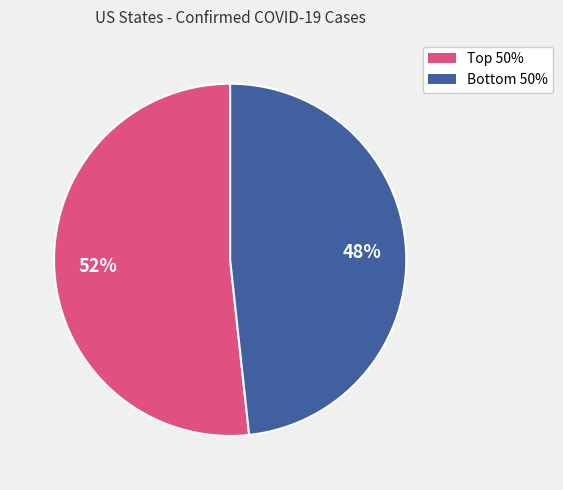

Which category has the biggest portion of the pie?

Top 50%